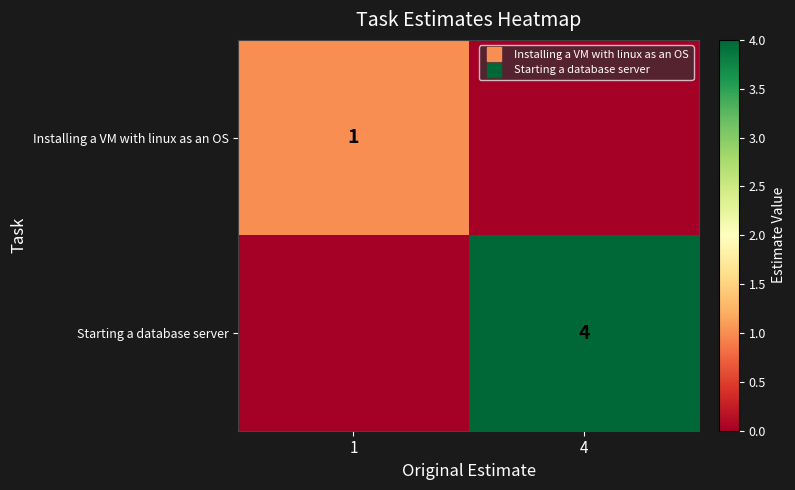

What is the sum of the Installing a VM with linux as an OS values at 4 and 1?

1